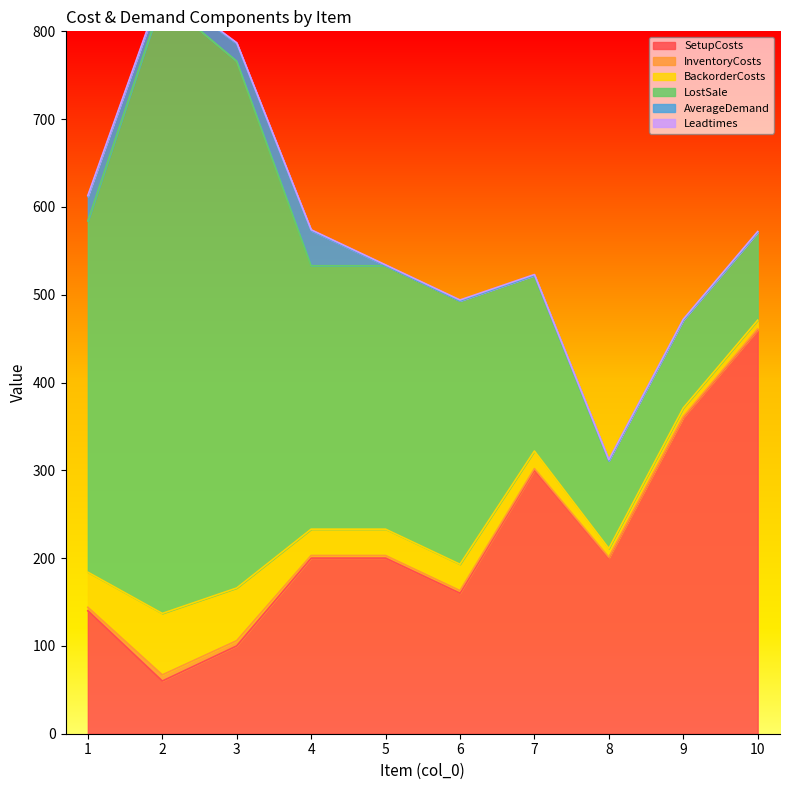

True or false: SetupCosts and InventoryCosts cross at least once.

False